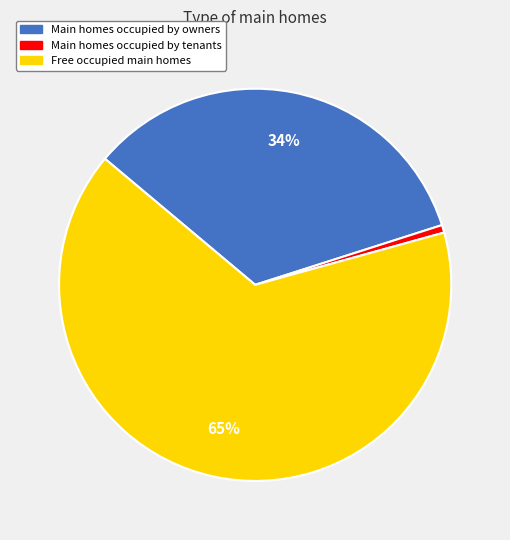

Is there a majority slice in this chart?

Yes